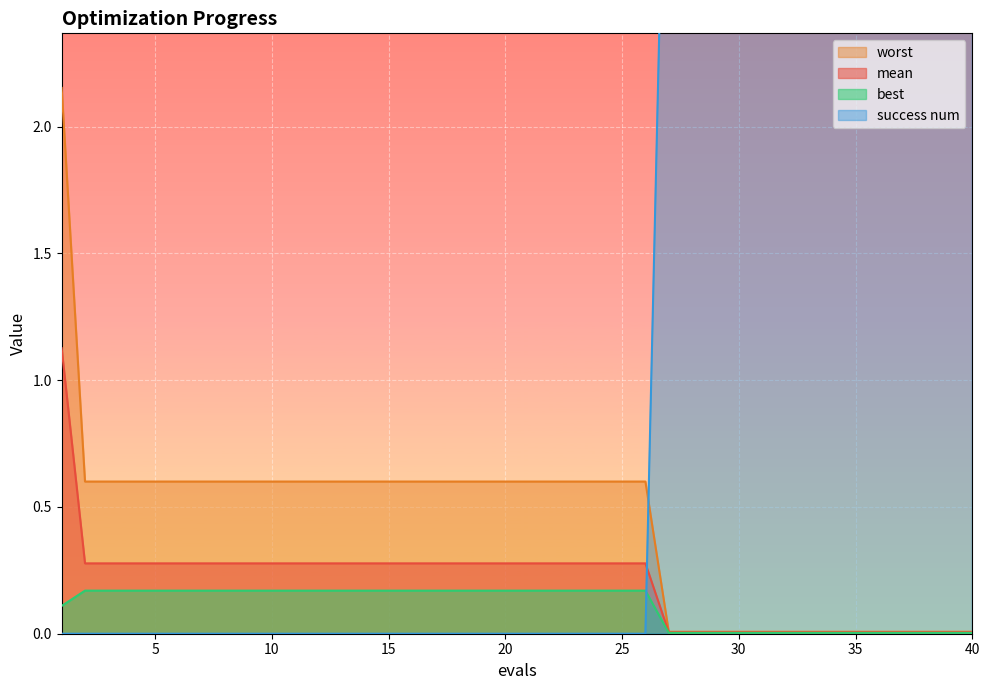

How many values in the success num series exceed 0?

14